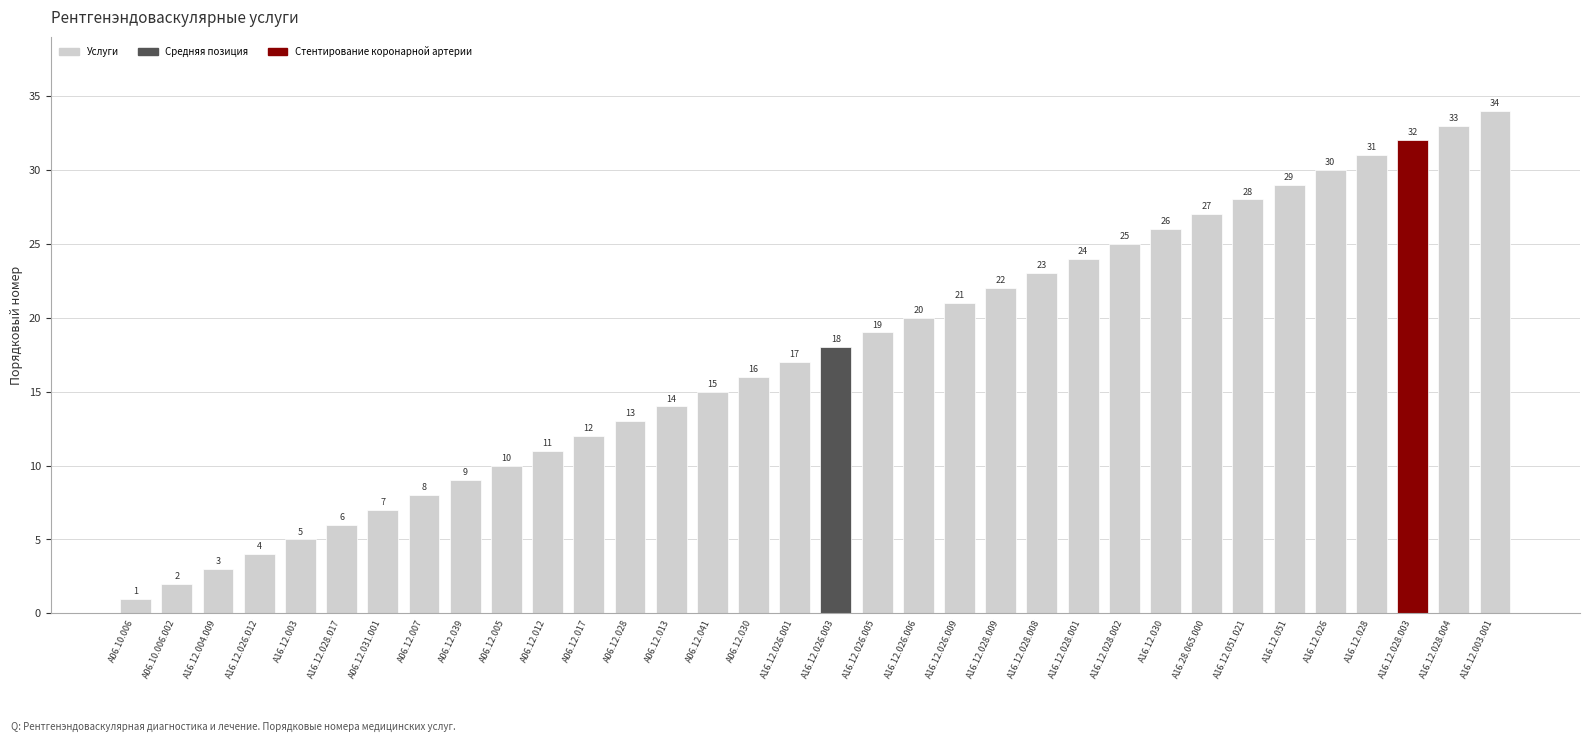

How many bars are there in total?

34